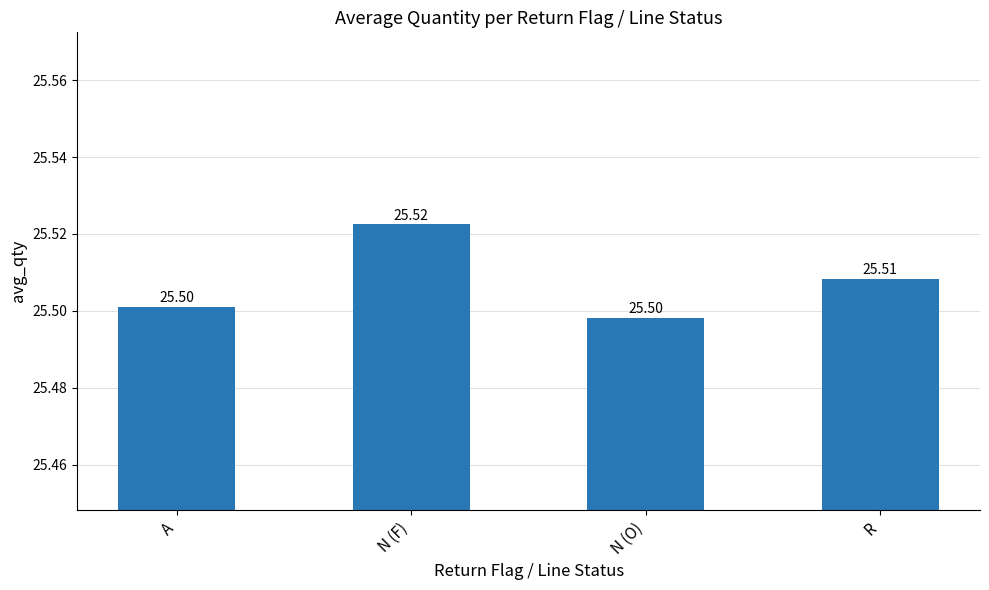

Read the value at N (F).

25.5